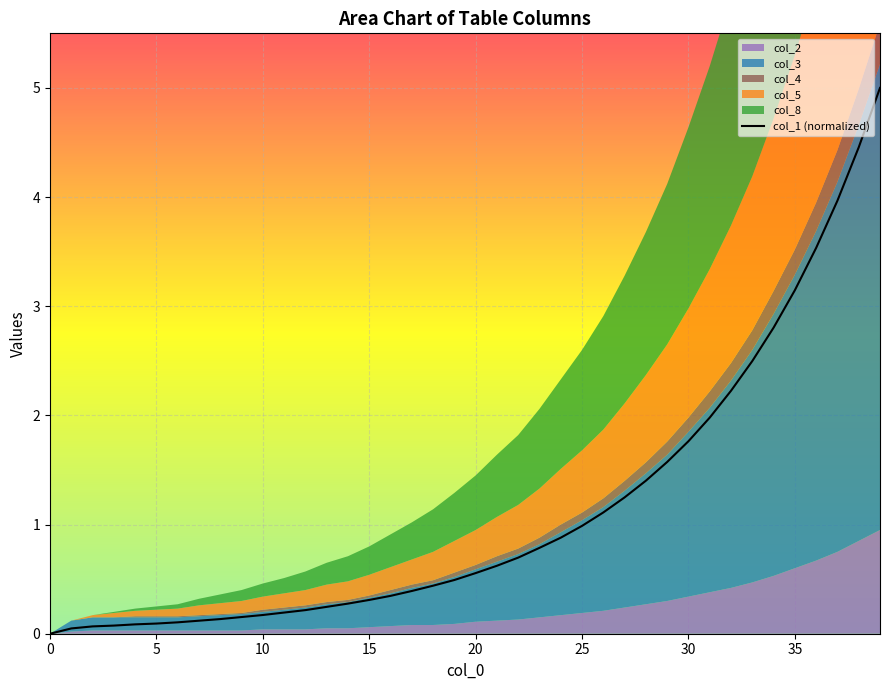

Which label corresponds to the largest value in the chart?

39